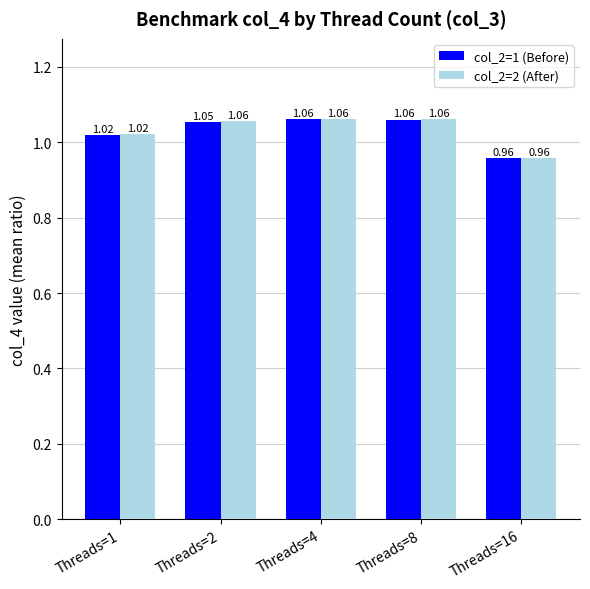

What is the sum of all col_2=1 (Before) values?

5.2